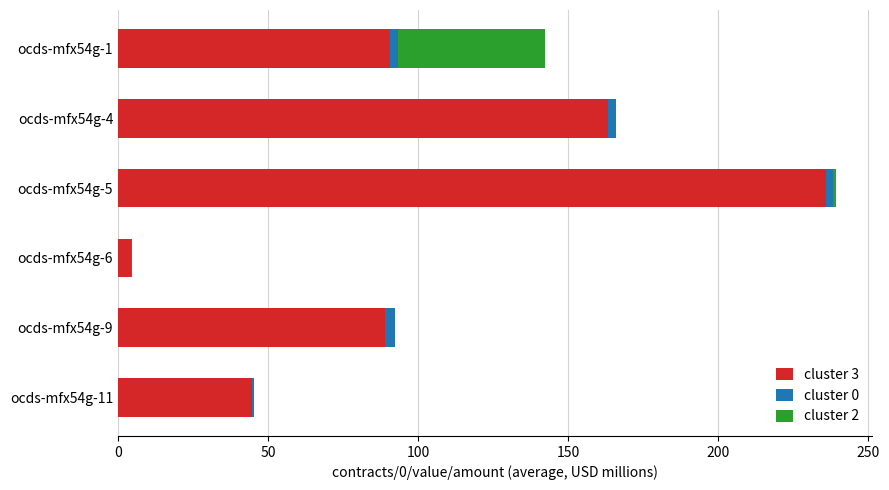

The value of cluster 3 at ocds-mfx54g-4 is 218.1. True or false?

False